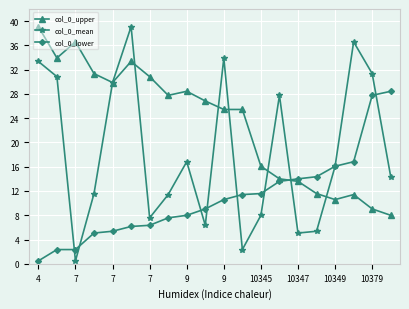

What are all the series names shown in the legend?

col_0_upper, col_0_mean, col_0_lower